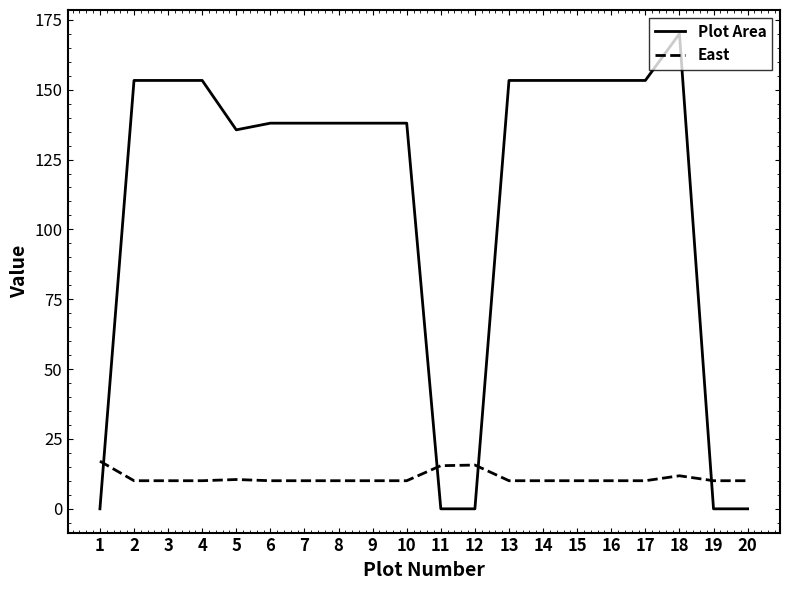

How many times do East and Plot Area cross each other?

4